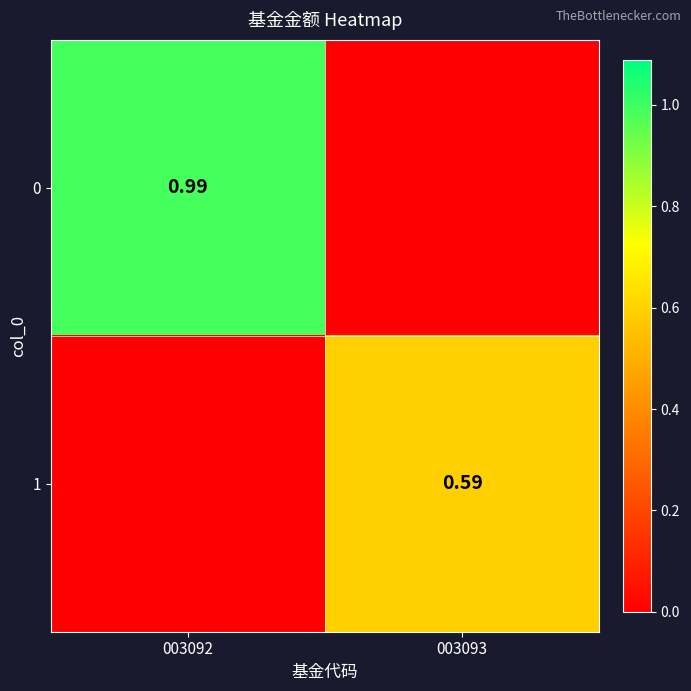

Is the value of 1 at 003093 greater than the value of 0 at 003092?

No